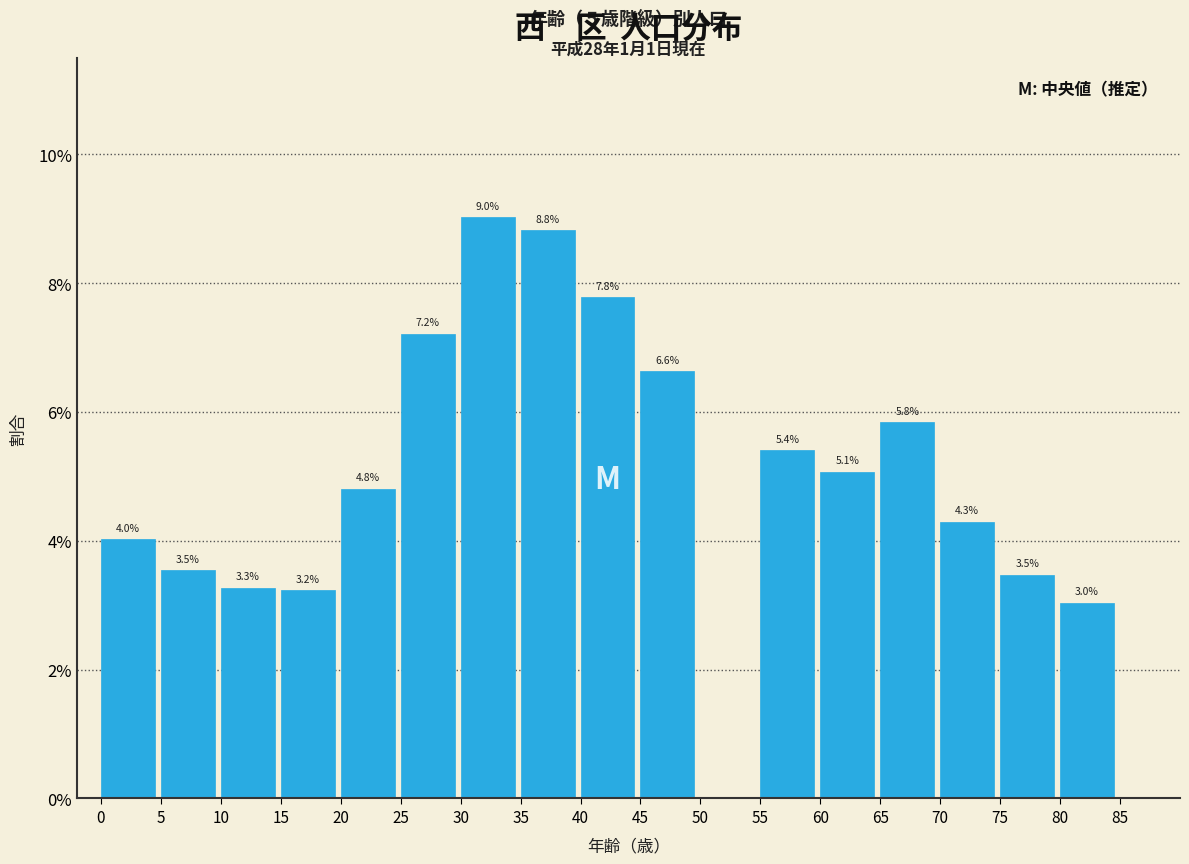

Are the bars horizontal?

No